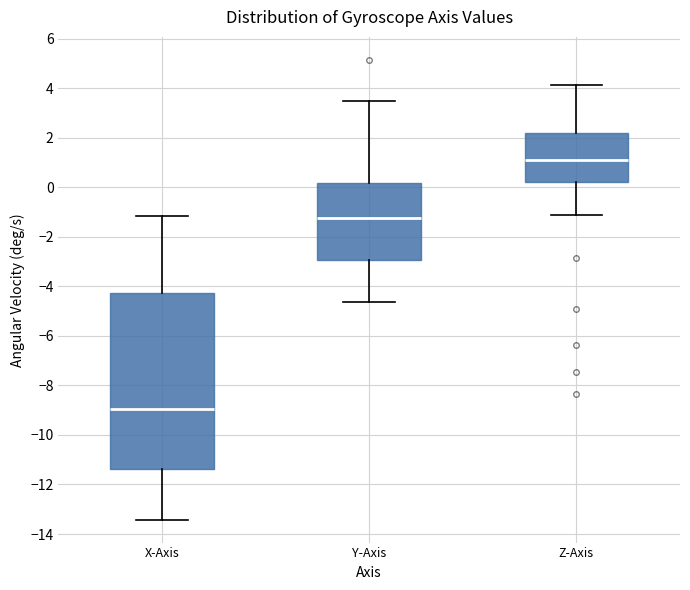

Reading left to right, transcribe this box plot: for each box, give where its median line is, the range the box spans, and where its two whiskers end, as read against the y-axis. The values are not printed on the chart, so give them approximately, as read against the axis.

X-Axis: median -9.0, box -11.4 to -4.2, whiskers -13.4 to -1.2
Y-Axis: median -1.2, box -3.0 to 0.2, whiskers -4.6 to 3.4
Z-Axis: median 1.0, box 0.2 to 2.2, whiskers -1.2 to 4.2